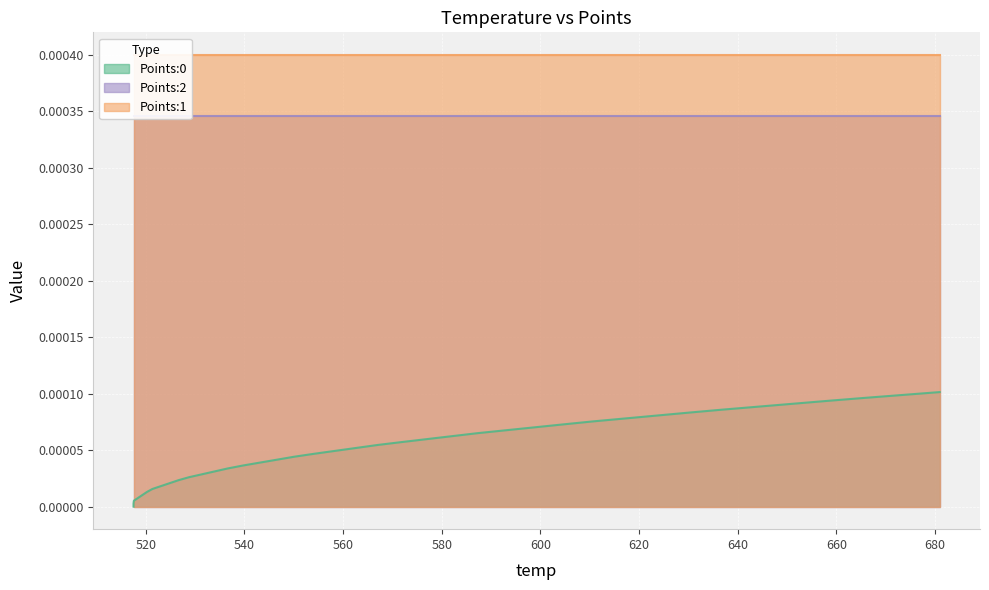

True or false: Points:2 and Points:1 cross at least once.

False